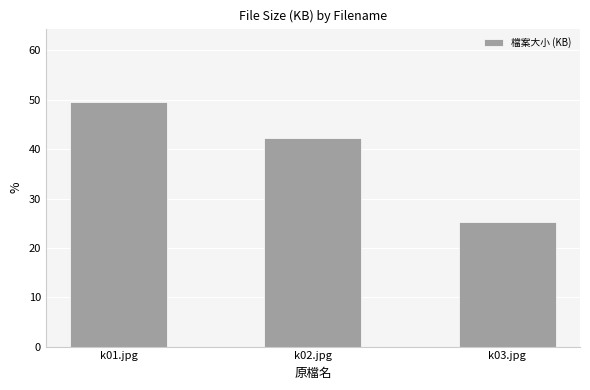

Approximately how many times larger is the value at k03.jpg compared to k02.jpg?

0.6